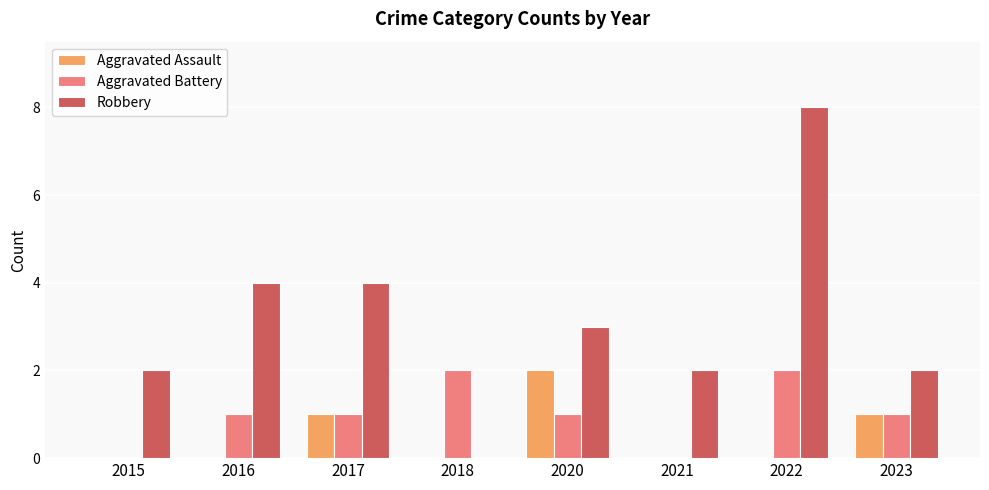

Which series changed the most between 2021 and 2022?

Robbery